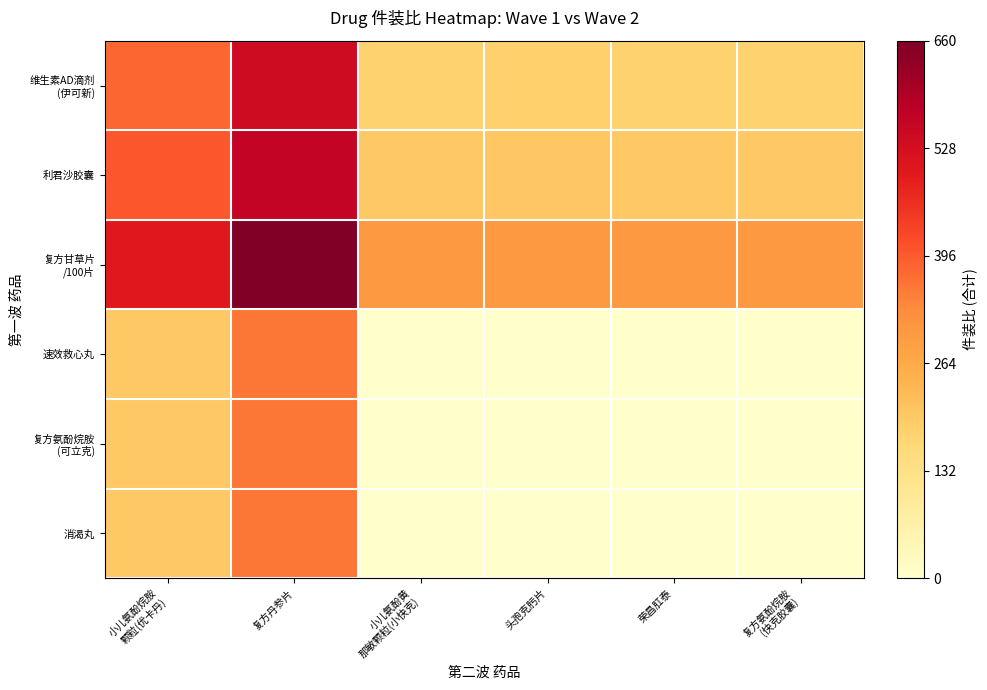

At how many categories does at least one series exceed 396?

2